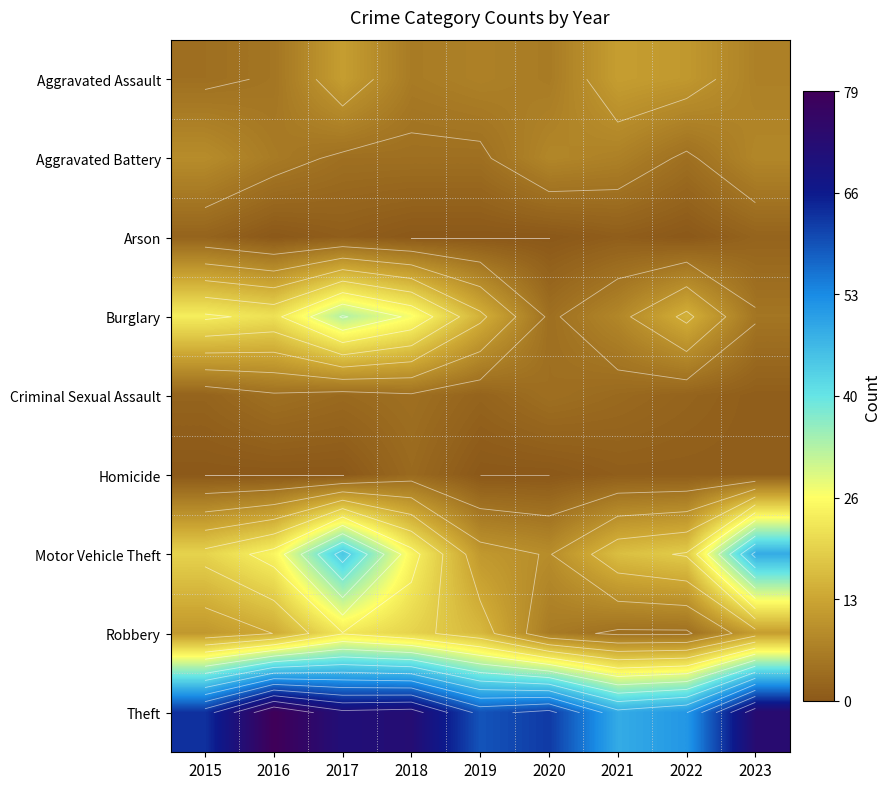

What is the total value across all series at 2017?

191